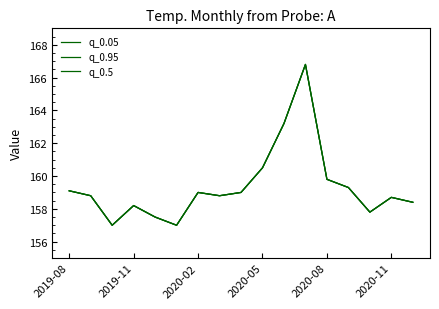

Rank the series by their maximum value, from lowest to highest.

q_0.05, q_0.95, q_0.5